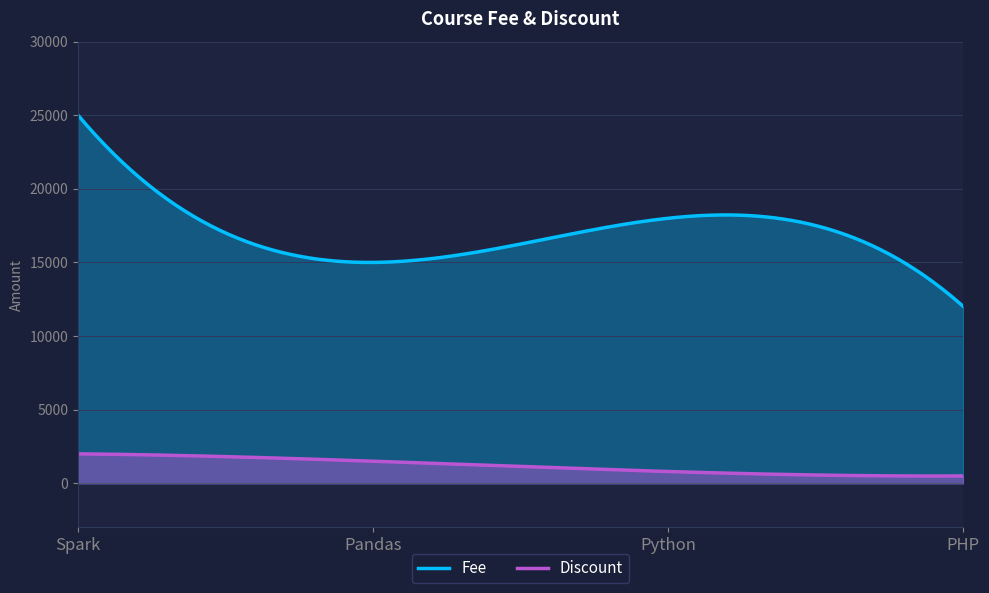

At which category is the sum across all series the highest?

Spark